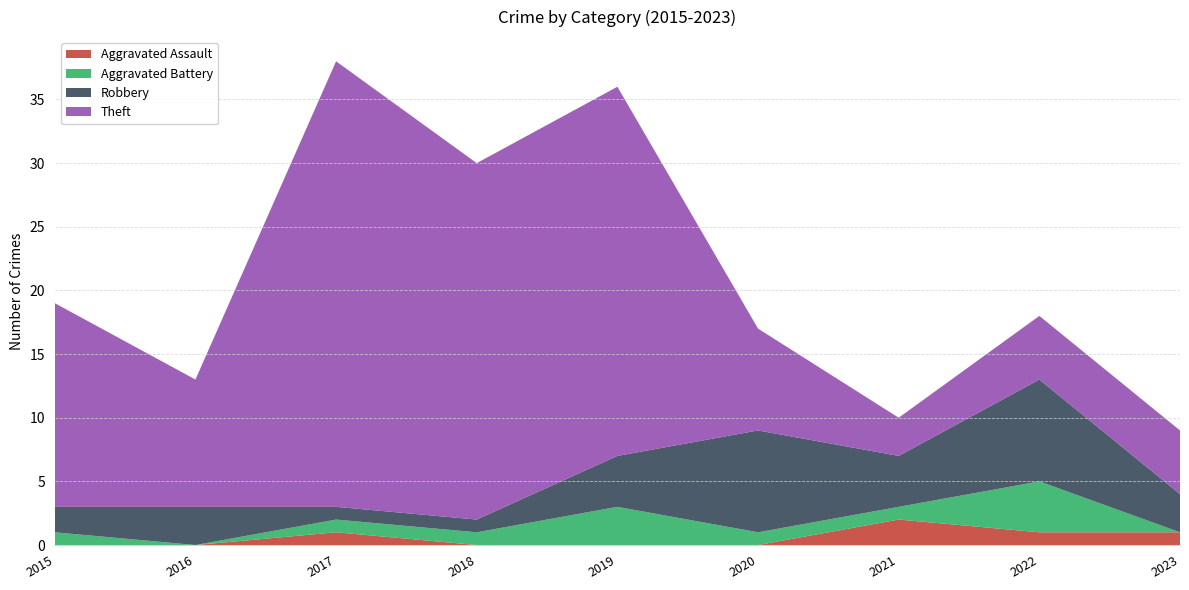

Reading right to left, what are all the values shown in this chart?

Aggravated Assault: 2023=1	2022=1	2021=2	2020=0	2019=0	2018=0	2017=1	2016=0	2015=0
Aggravated Battery: 2023=0	2022=4	2021=1	2020=1	2019=3	2018=1	2017=1	2016=0	2015=1
Robbery: 2023=3	2022=8	2021=4	2020=8	2019=4	2018=1	2017=1	2016=3	2015=2
Theft: 2023=5	2022=5	2021=3	2020=8	2019=29	2018=28	2017=35	2016=10	2015=16